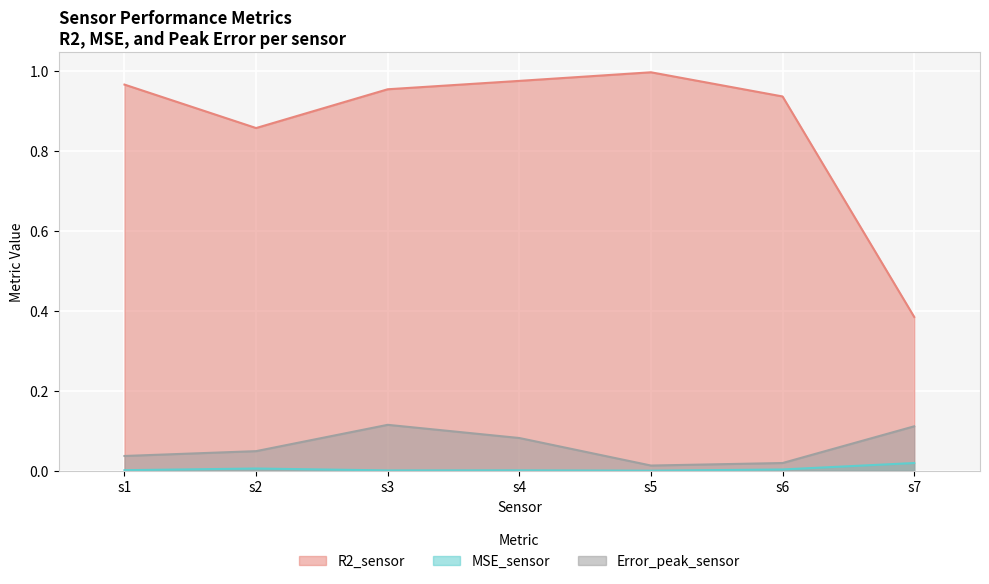

At which category does the chart reach its minimum across all series?

s5